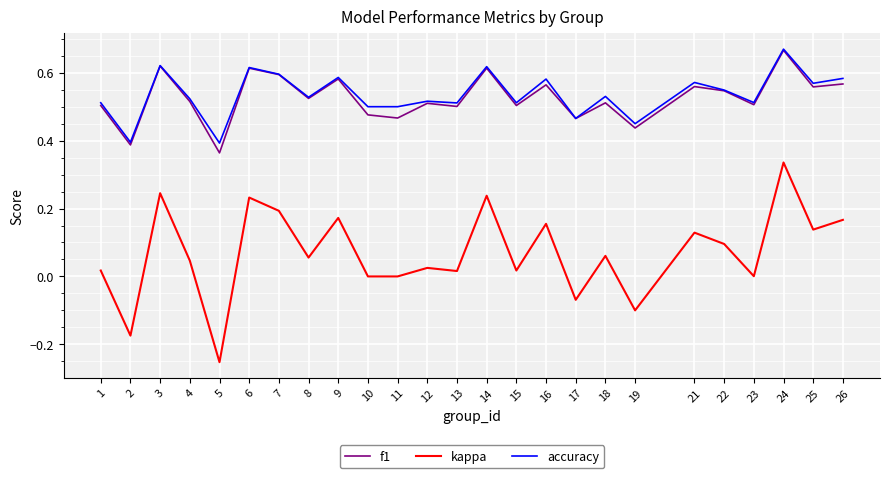

At which category does kappa reach its first local peak?

3